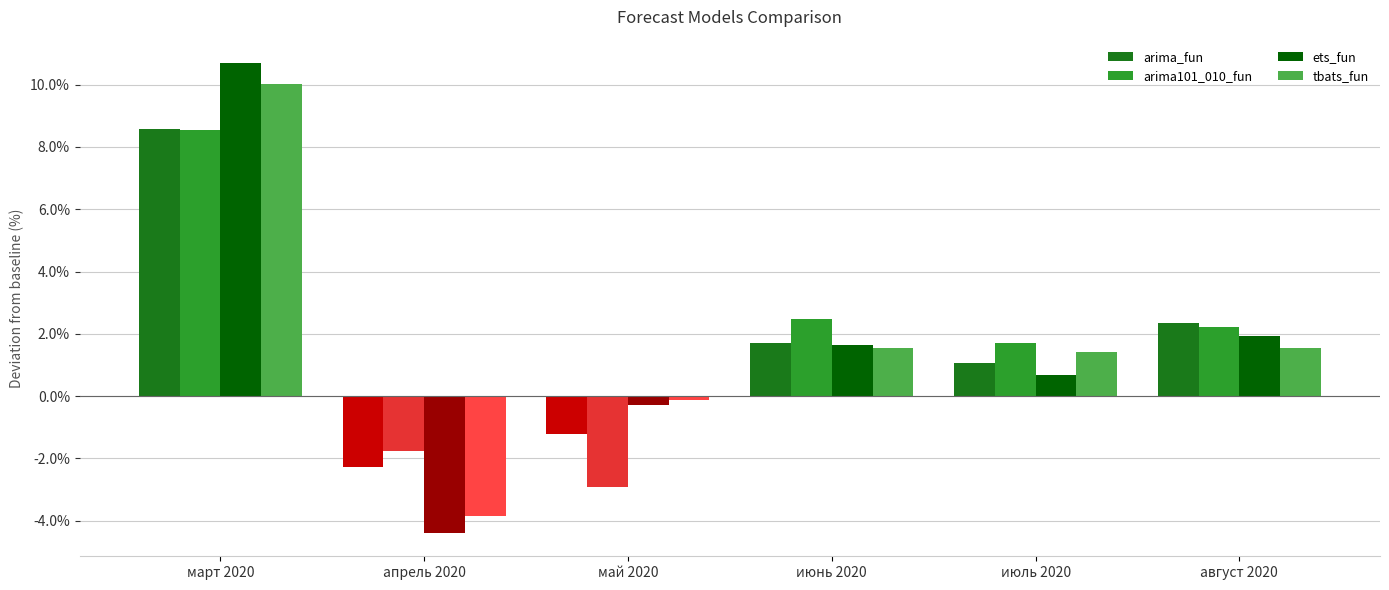

What is the minimum value for arima_fun?

-2.3